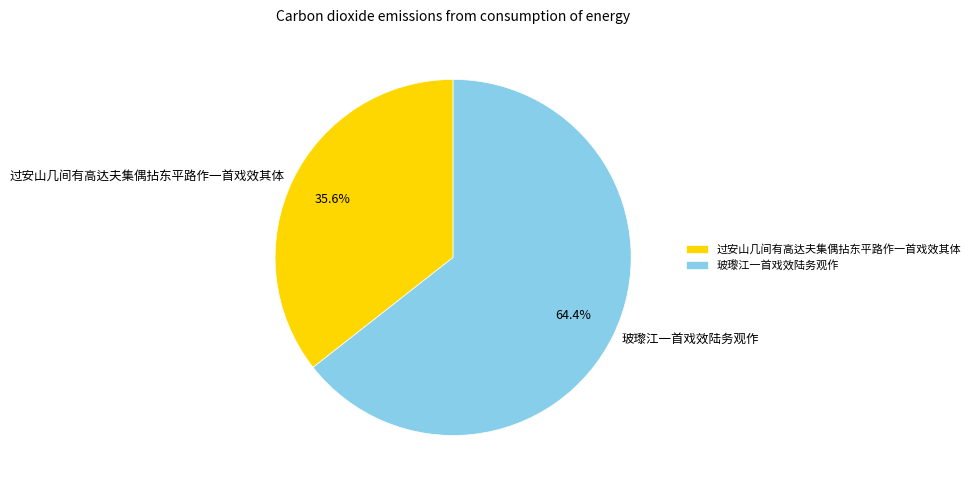

Rank the categories by value from highest to lowest.

玻瓈江一首戏效陆务观作, 过安山几间有高达夫集偶拈东平路作一首戏效其体